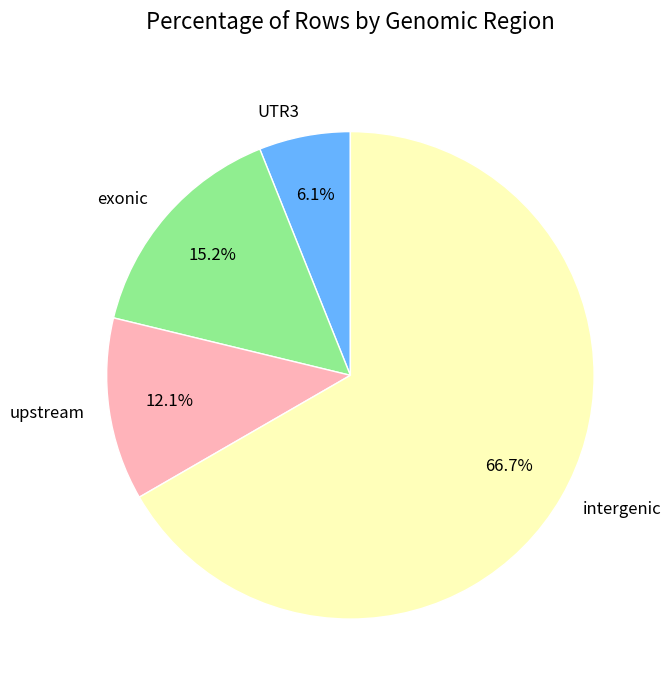

Between UTR3 and exonic, which is larger?

exonic